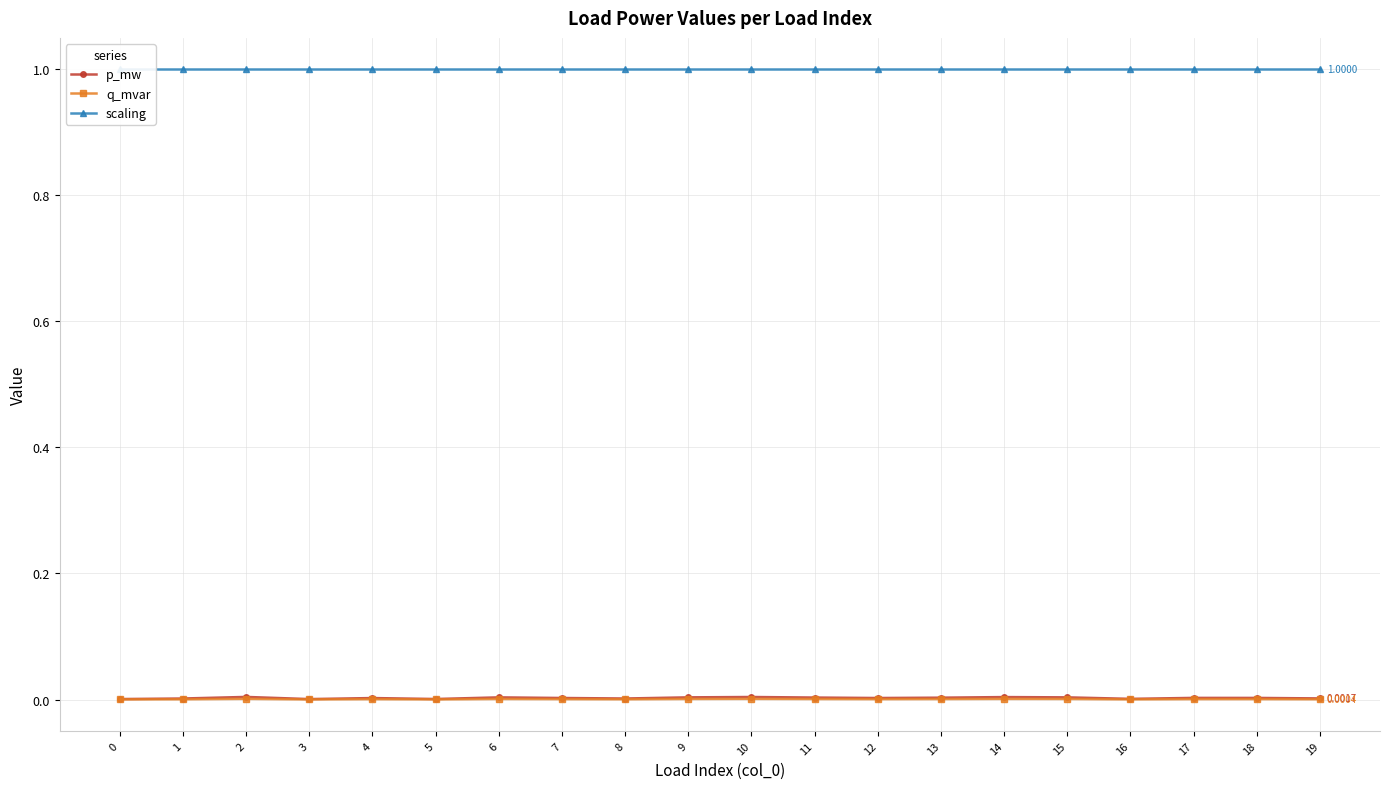

How many p_mw values are between 0 and 1?

20